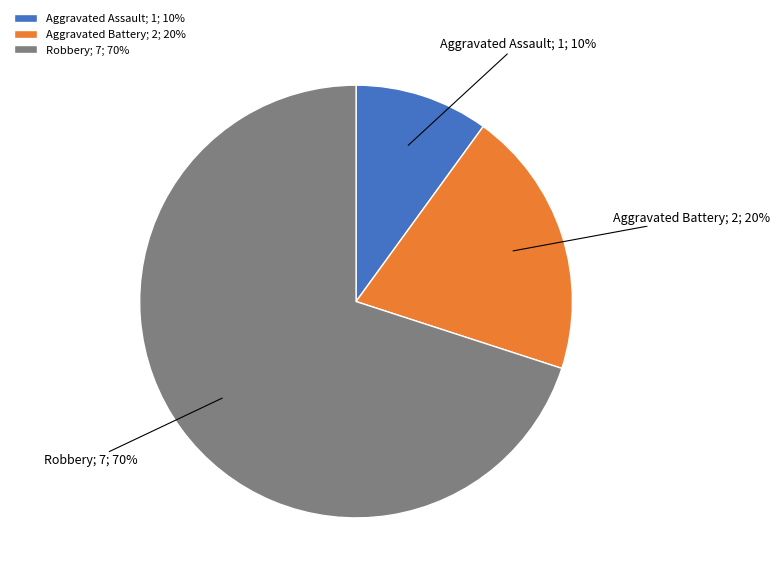

Which slice is the largest?

Robbery